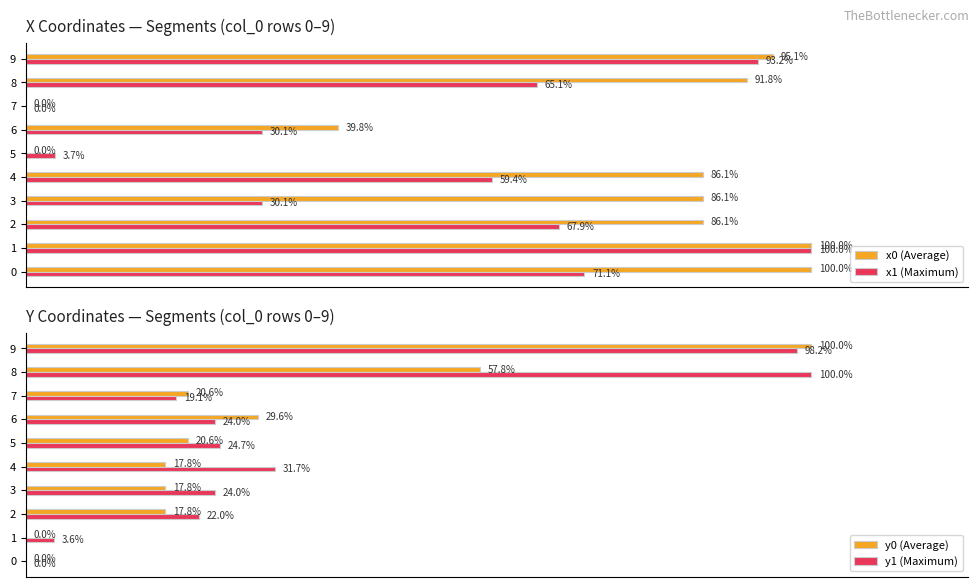

True or false: y1 (Maximum) has a value of -54.3 at 0.

False